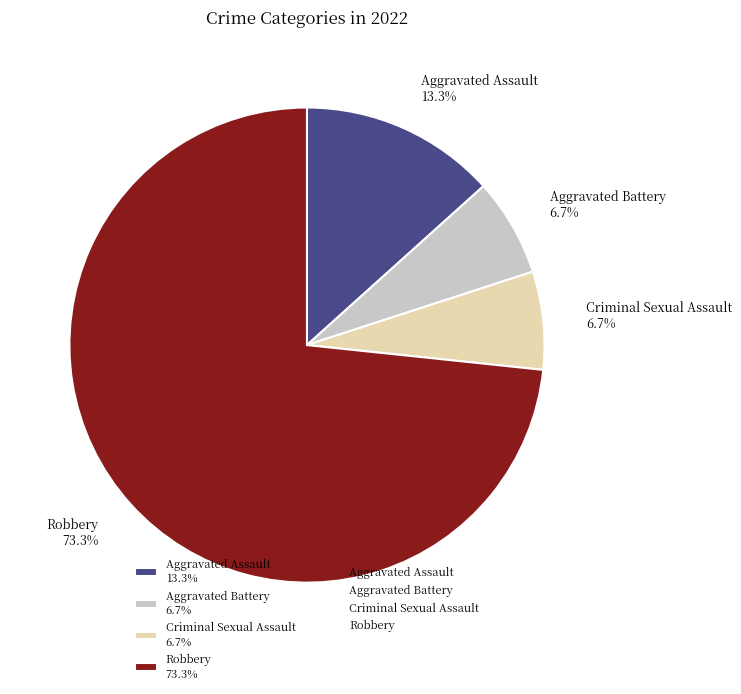

Which category has the smallest portion of the pie?

Aggravated Battery